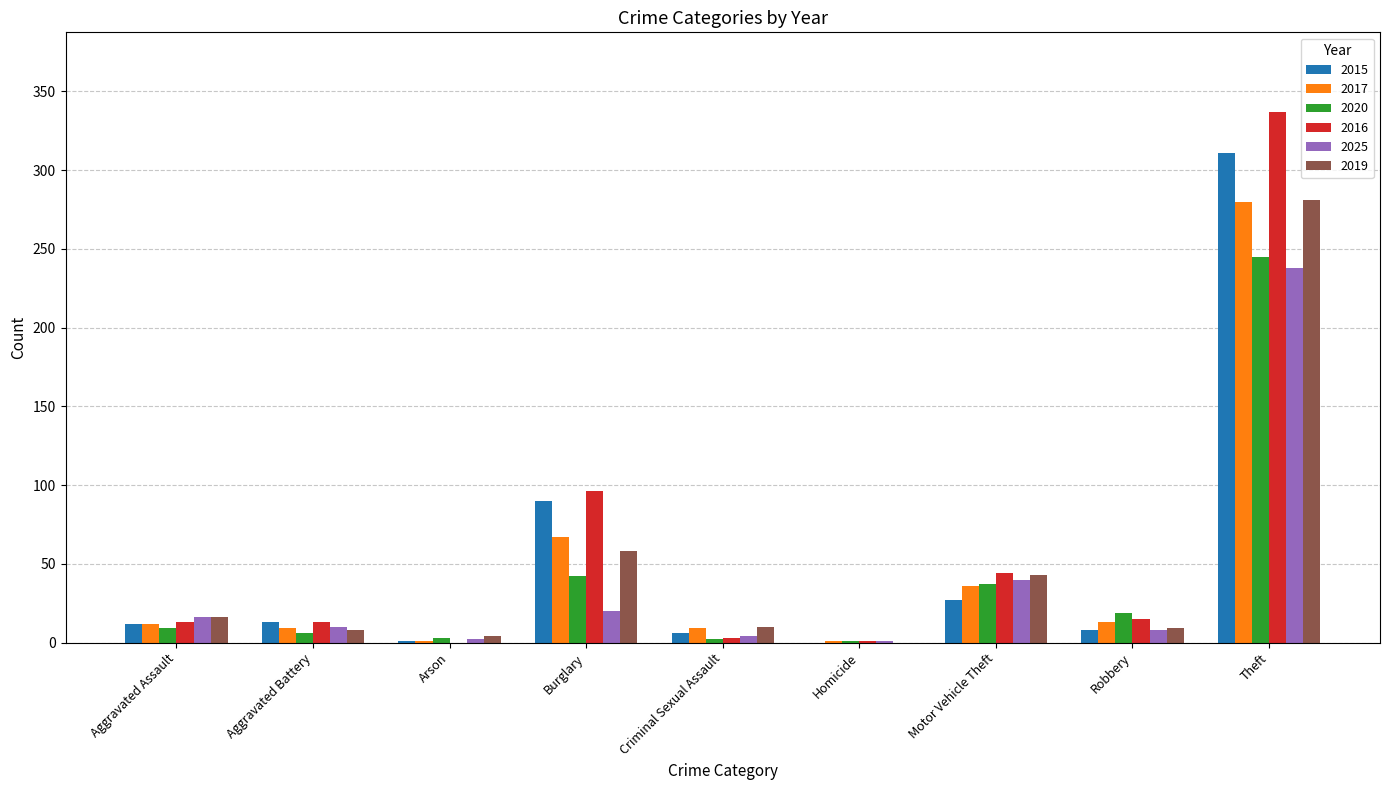

What is the sum of the 2025 values at Burglary and Arson?

22